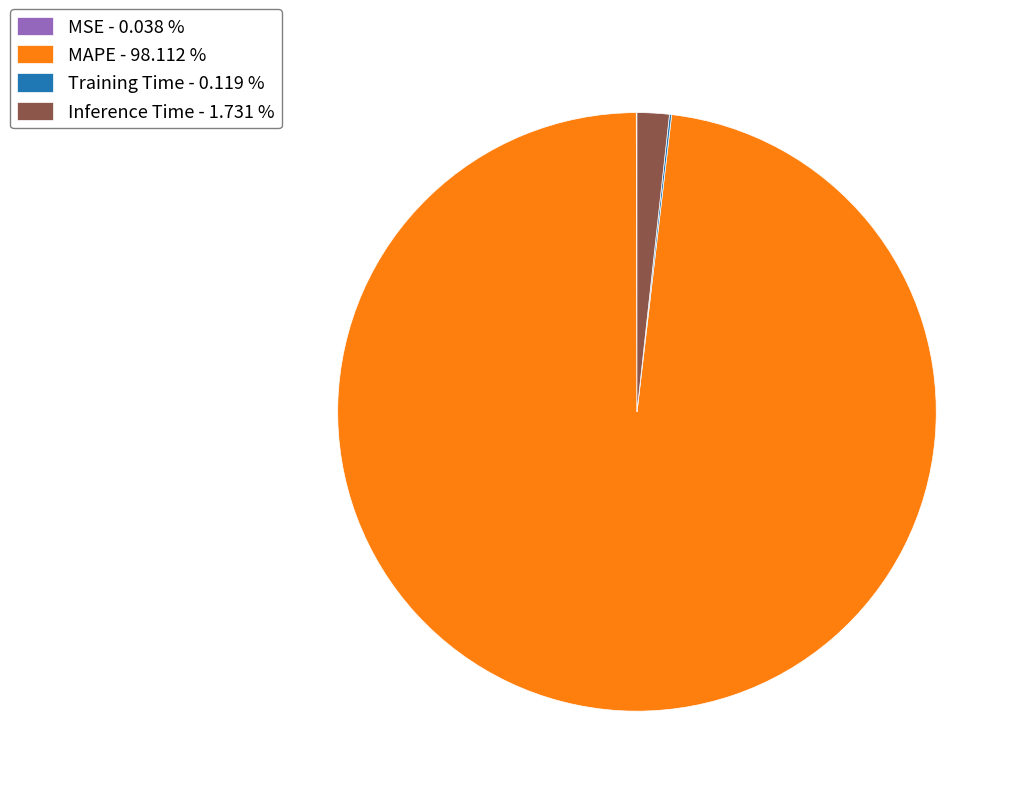

True or false: Inference Time accounts for 16% of the total.

False